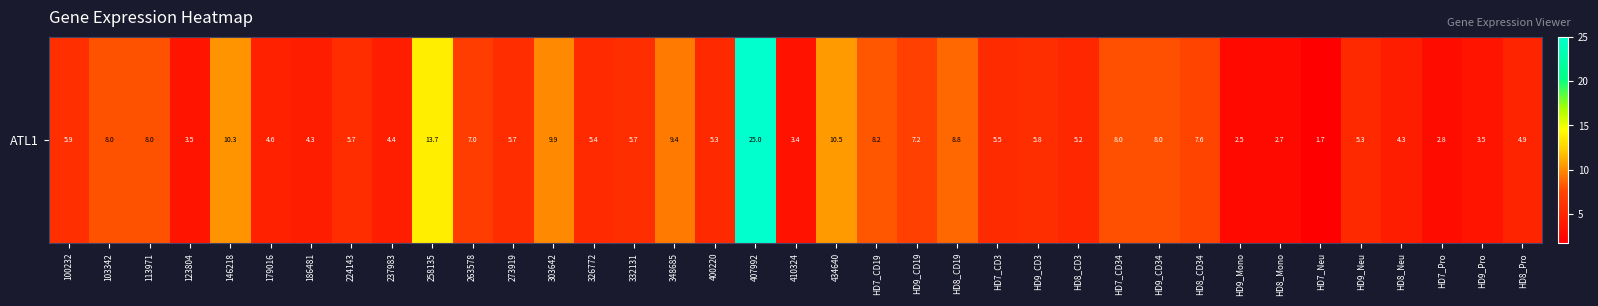

What is the minimum value shown in the chart?

1.7